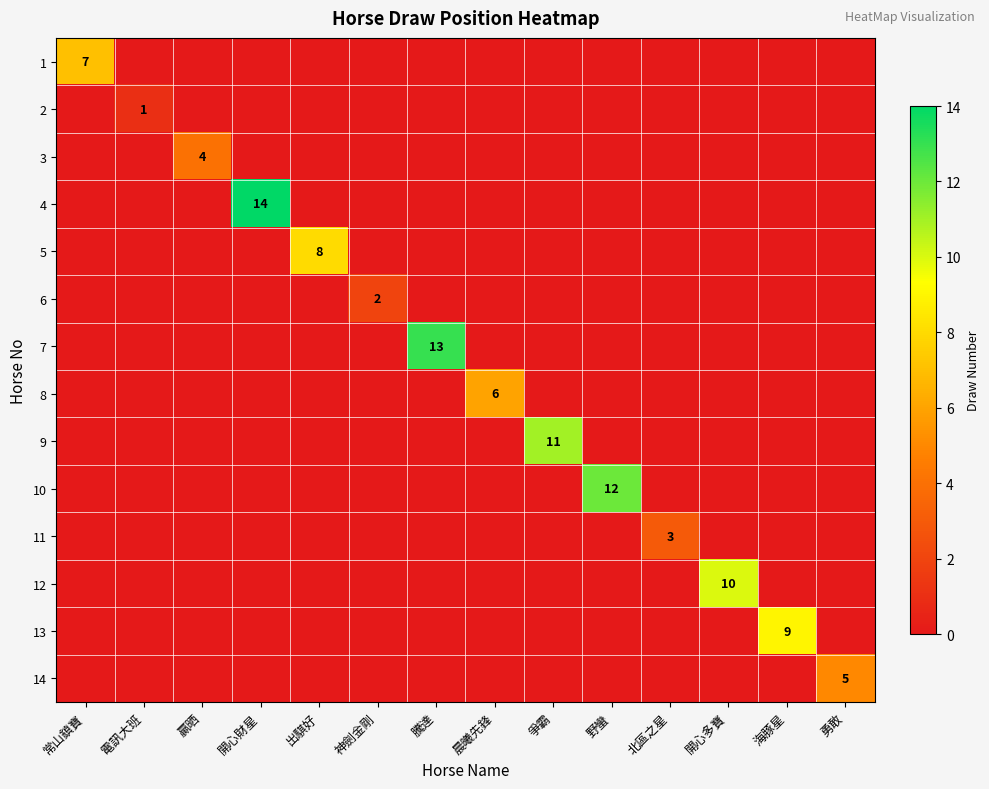

Is the value of 3 at 晨曦先鋒 greater than the value of 12 at 爭霸?

No